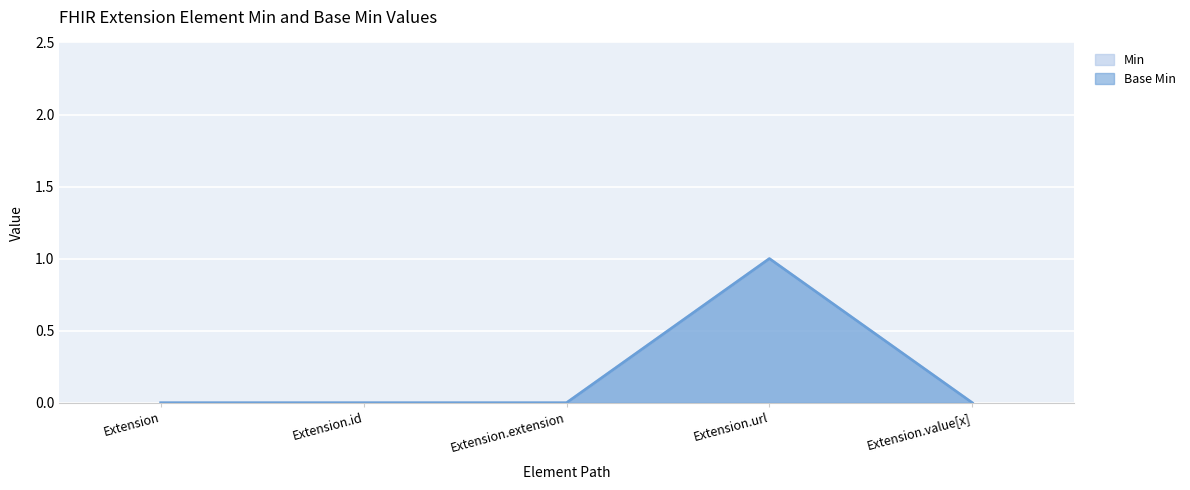

How many positive values does the Base Min series have?

1